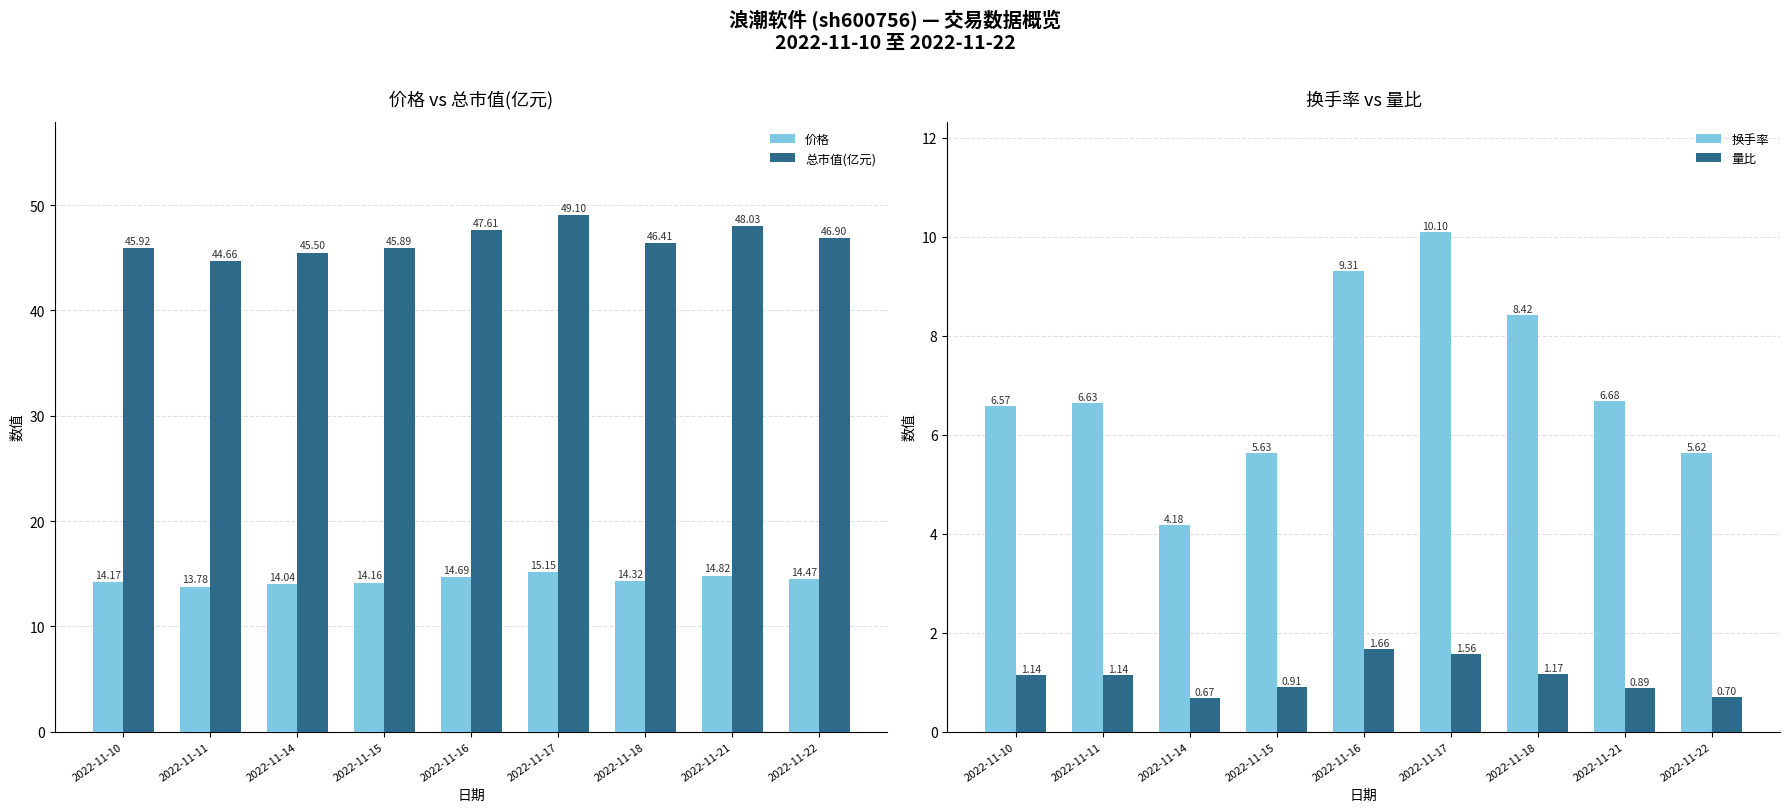

Reading right to left, extract all data points from this chart.

价格: 14.5	14.8	14.3	15.2	14.7	14.2	14.0	13.8	14.2
总市值(亿元): 46.9	48.0	46.4	49.1	47.6	45.9	45.5	44.7	45.9
换手率: 5.6	6.7	8.4	10.1	9.3	5.6	4.2	6.6	6.6
量比: 0.7	0.9	1.2	1.6	1.7	0.9	0.7	1.1	1.1